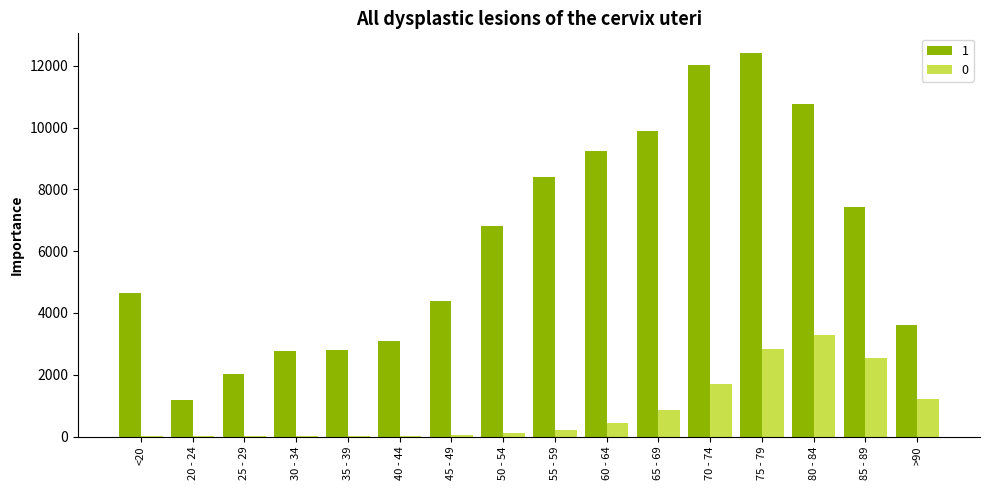

At which category is the sum across all series the highest?

75 - 79